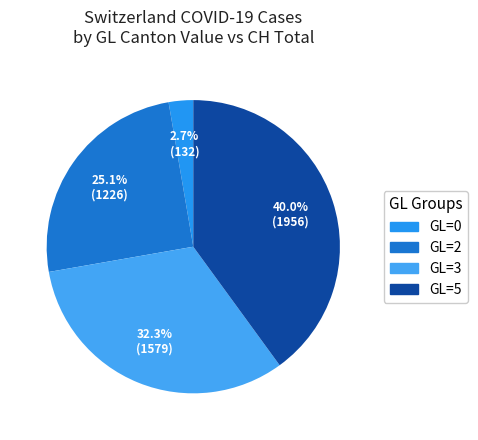

How many slices are in this pie chart?

4